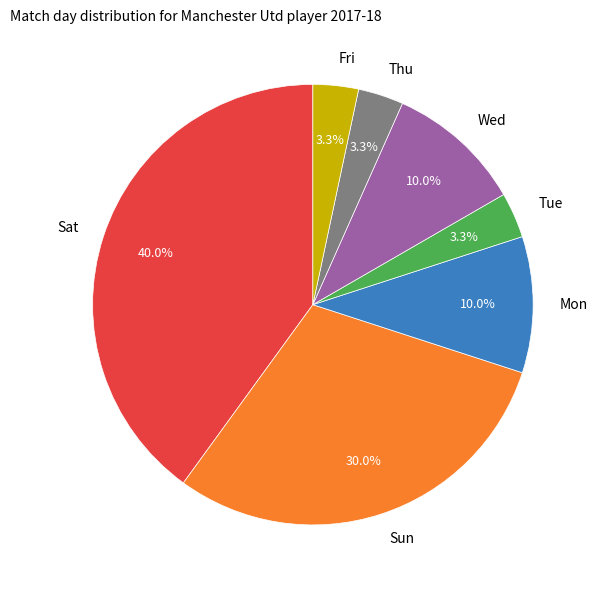

What portion of the pie excludes Fri?

96.7%